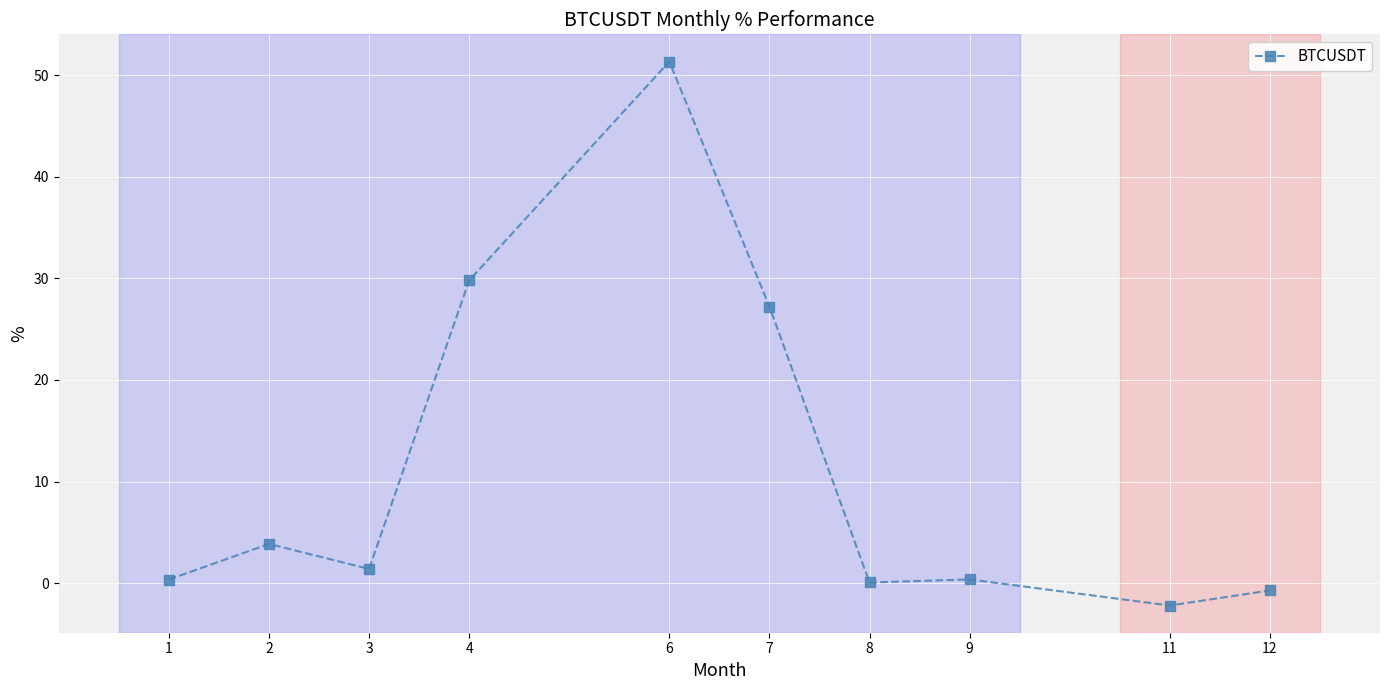

What is the change in value from 4 to 12?

-30.5